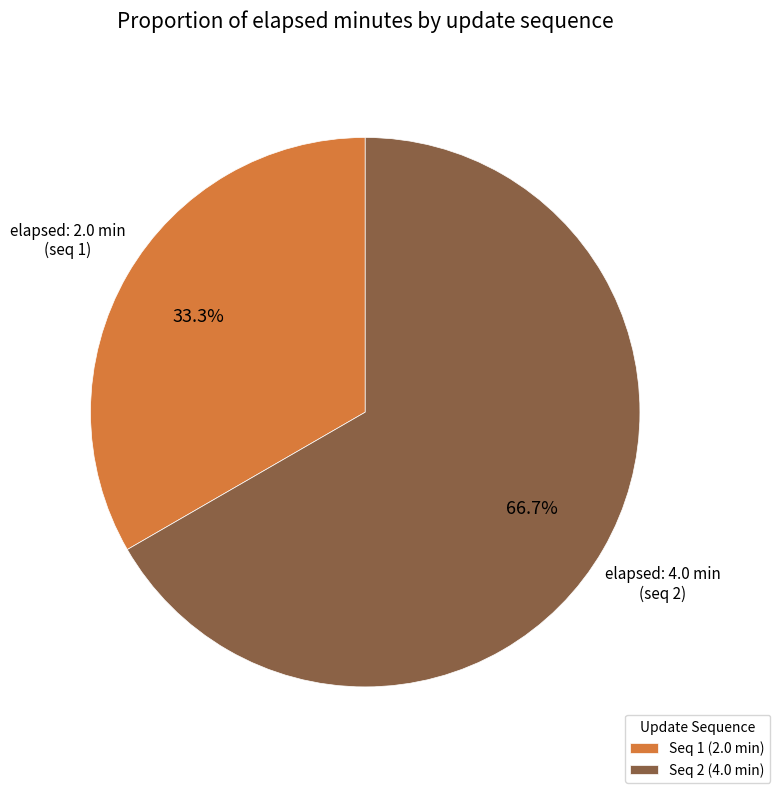

What percentage do Seq 2 (4.0 min) and Seq 1 (2.0 min) together represent?

100.0%